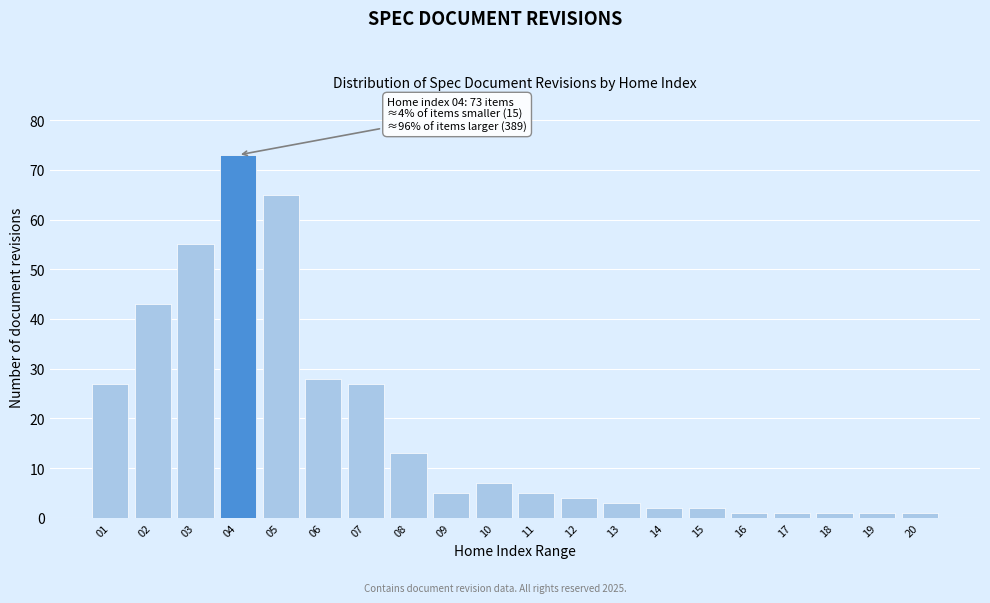

Reading left to right, transcribe all the data shown in this chart.

27	43	55	73	65	28	27	13	5	7	5	4	3	2	2	1	1	1	1	1